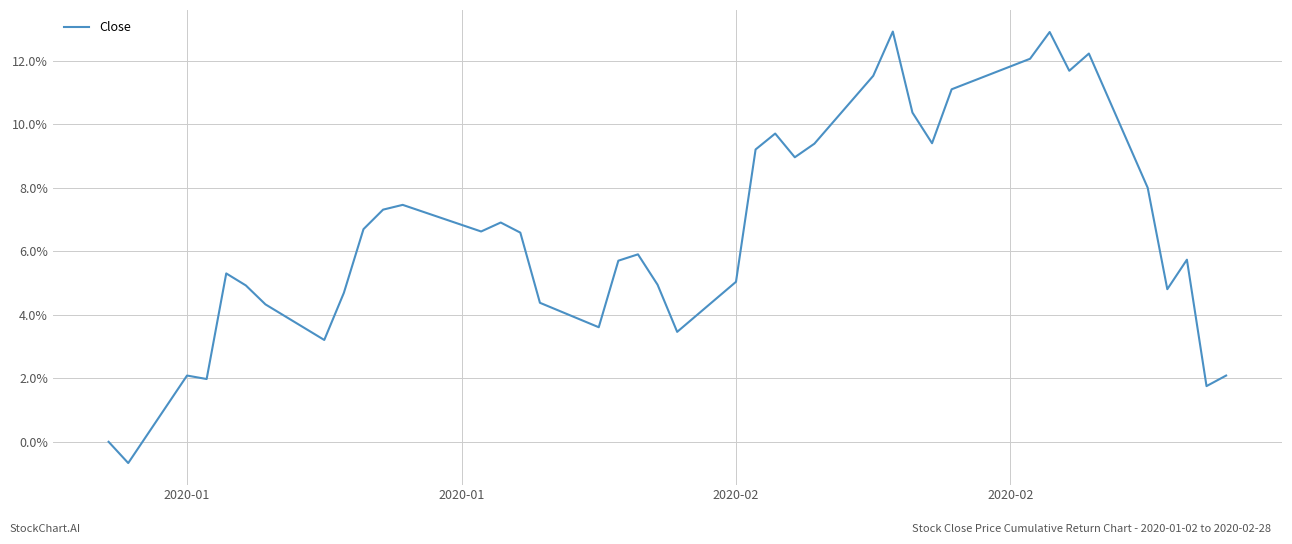

Is this an area chart (filled region under the line)?

No